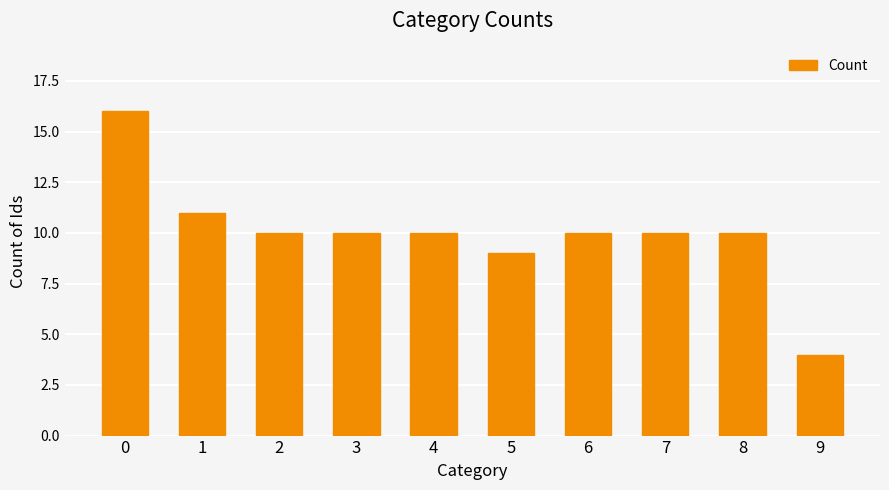

The value at 7 is 15. True or false?

False